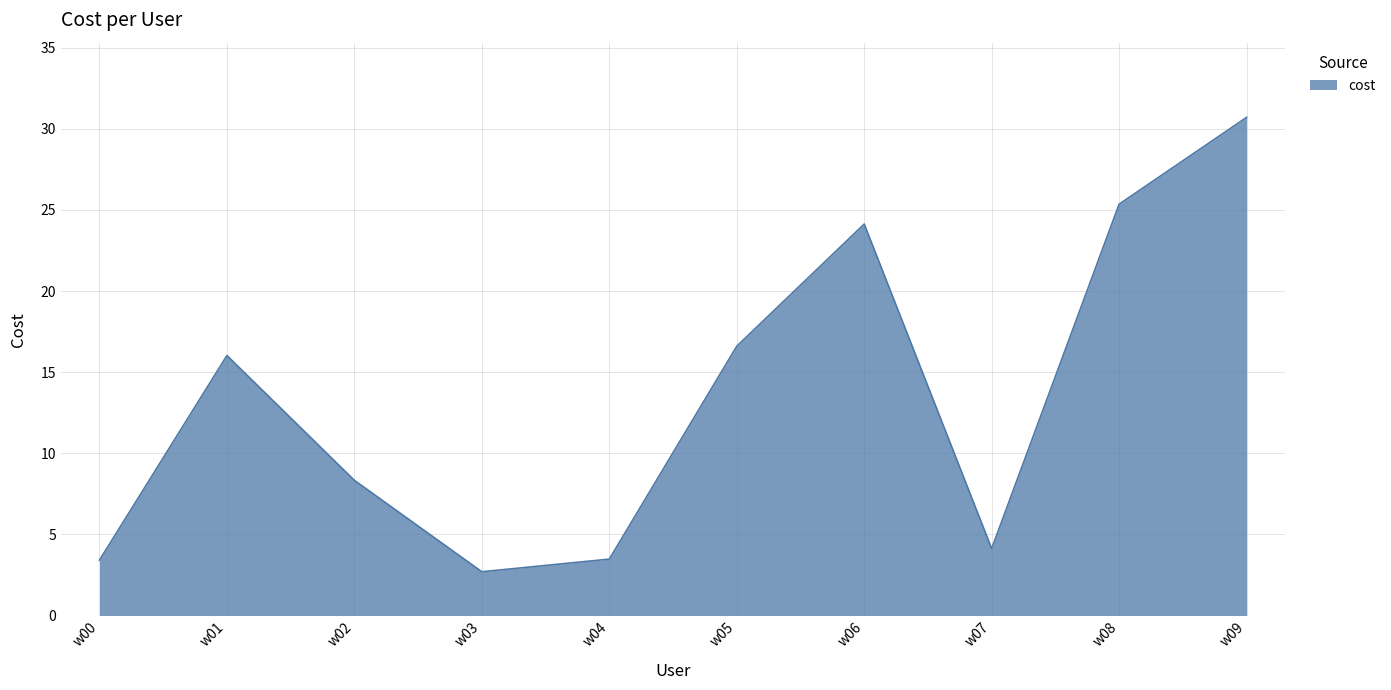

Does the chart display data point markers on the line(s)?

No